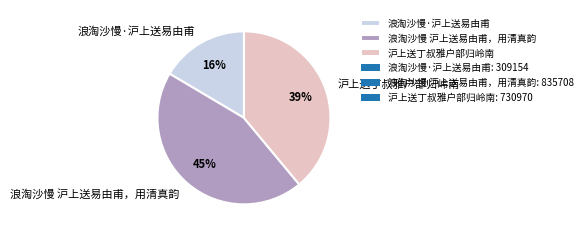

To the nearest percent, what portion does 浪淘沙慢·沪上送易由甫 represent?

16%